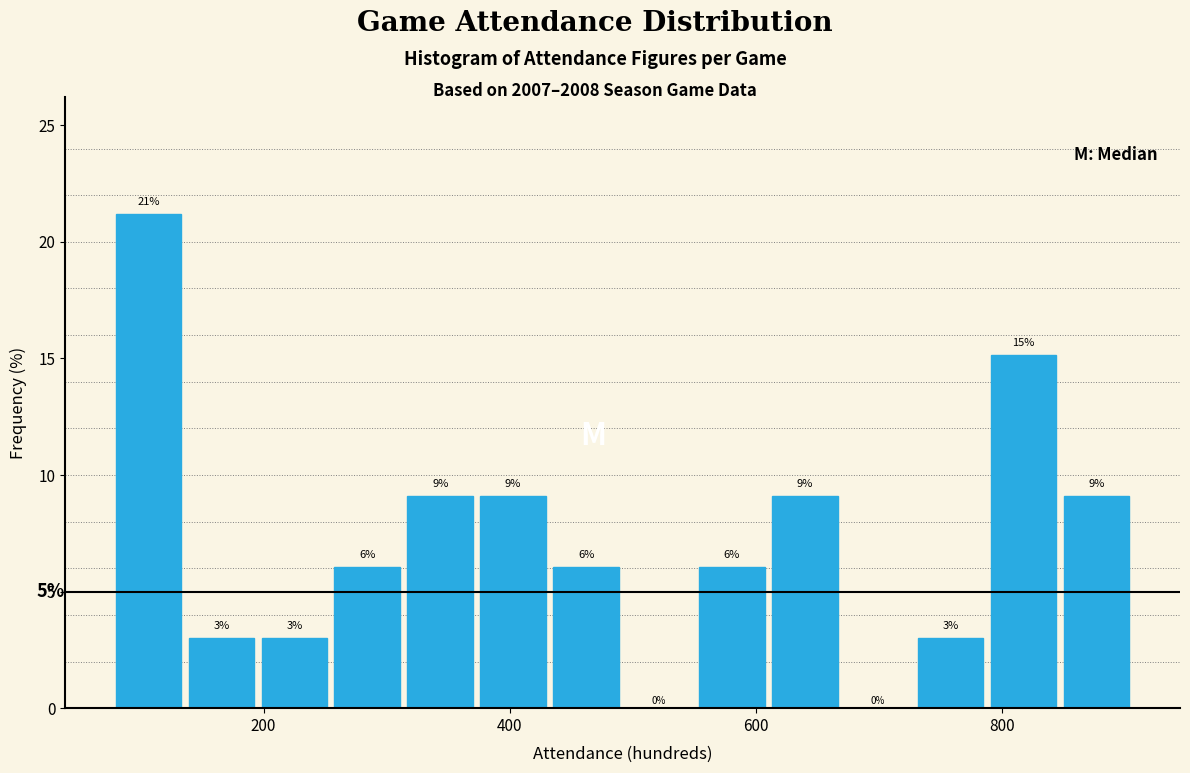

Around what value on the x-axis is the tallest bar? Give the approximate position of its centre, as read against the axis.

100